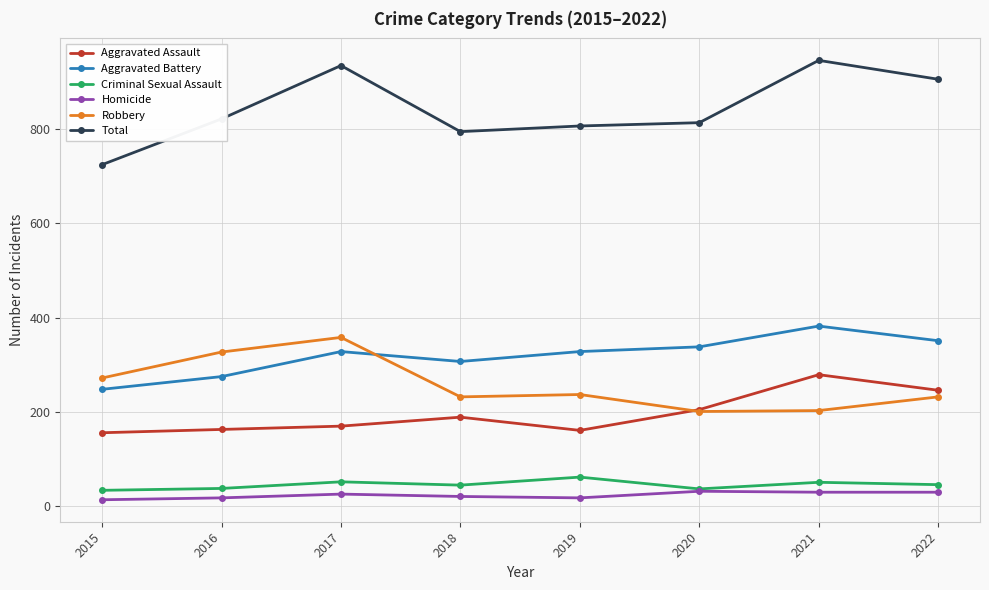

What are all the series names shown in the legend?

Aggravated Assault, Aggravated Battery, Criminal Sexual Assault, Homicide, Robbery, Total